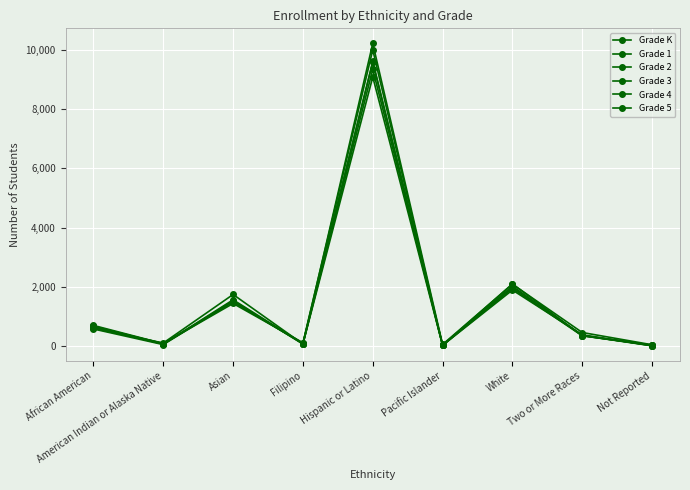

Where is the first local maximum for Grade 4?

Asian